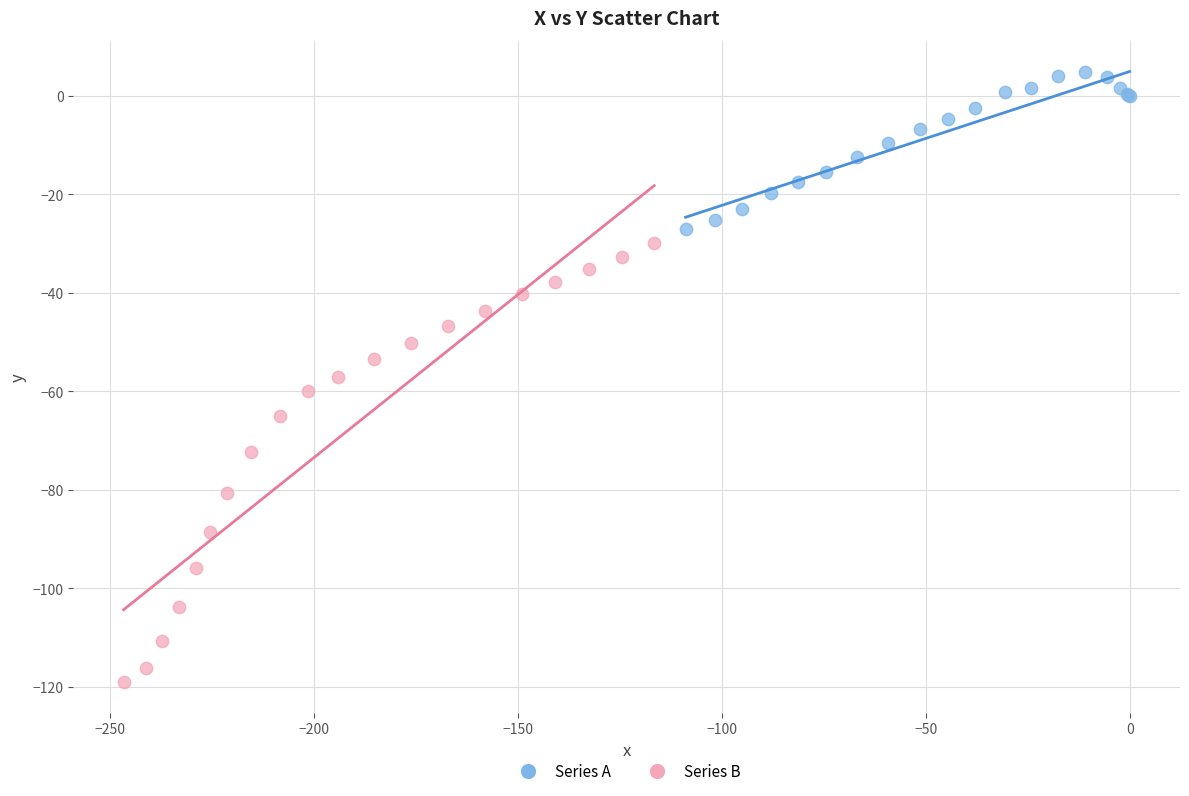

Which series has the largest Y range (max minus min)?

Series B